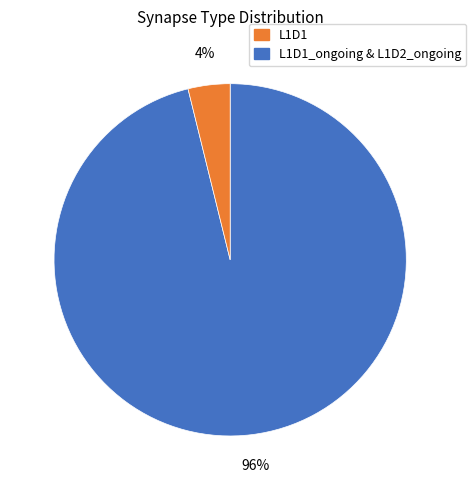

Is there any slice that represents more than half of the pie?

Yes